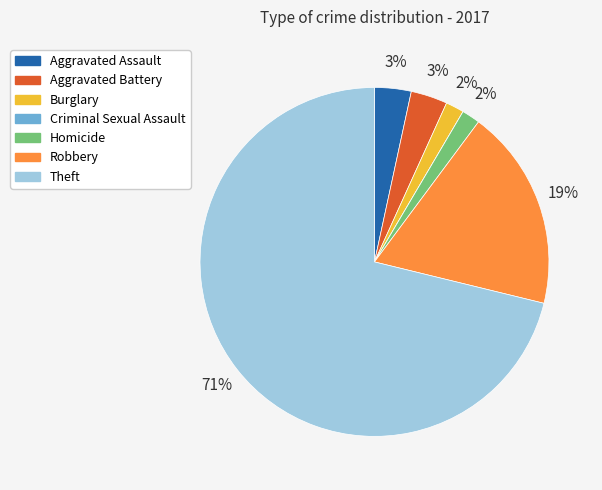

Is there any slice that represents more than half of the pie?

Yes